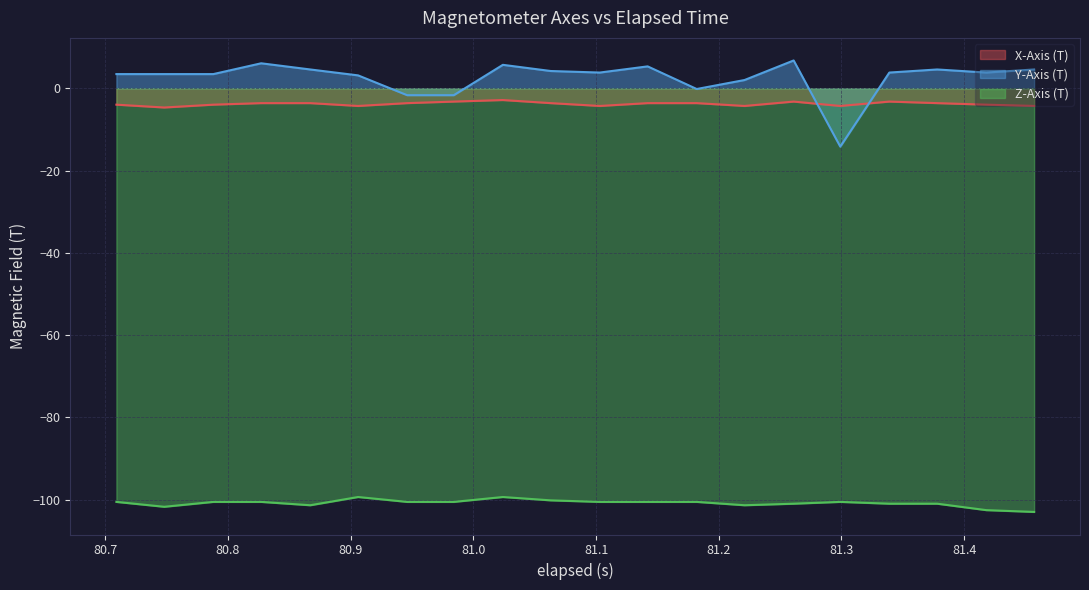

Which series has the largest range (max minus min)?

Y-Axis (T)